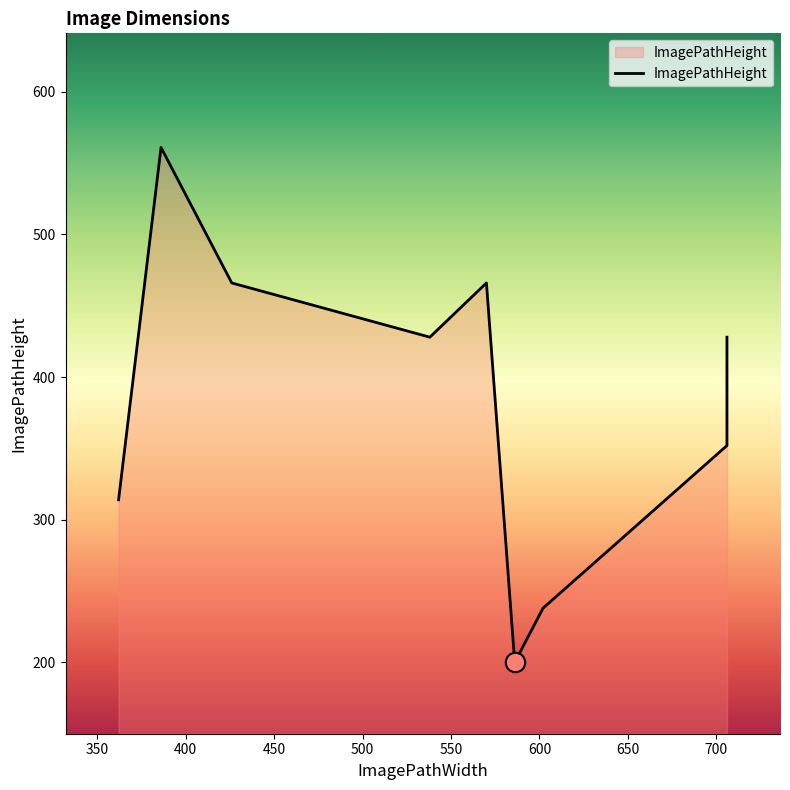

Does the chart have visible grid lines?

No